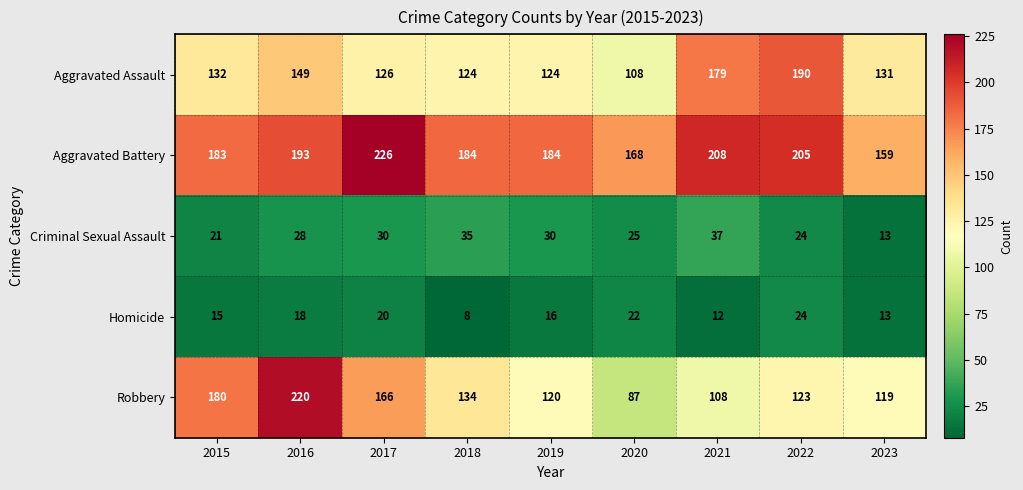

True or false: Robbery has a value of 177 at 2022.

False